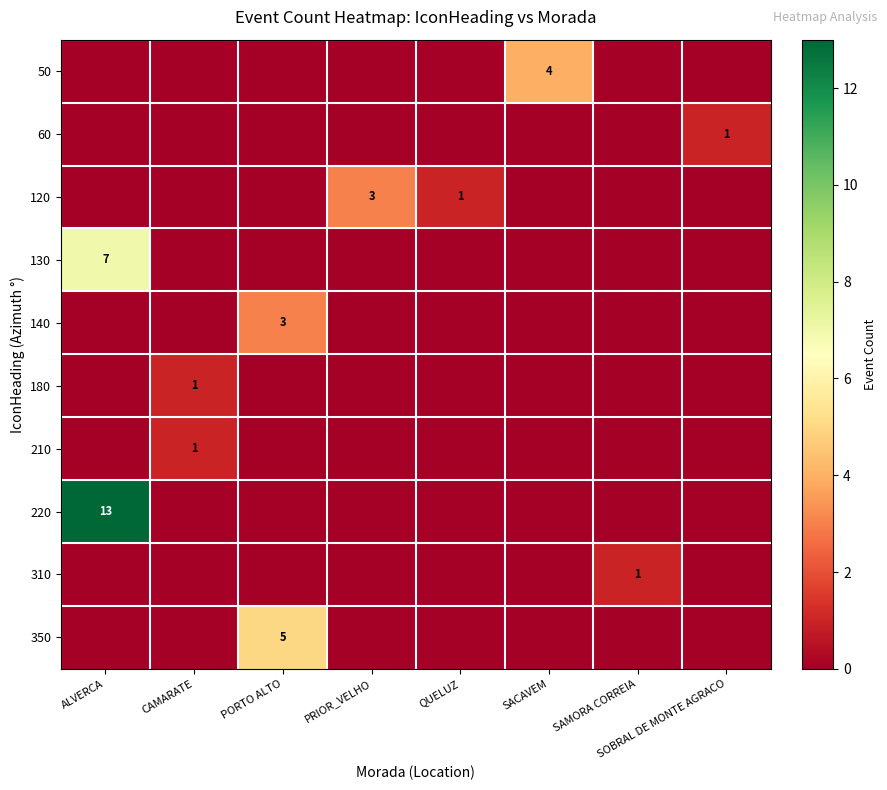

Which series has the largest total across all categories?

220